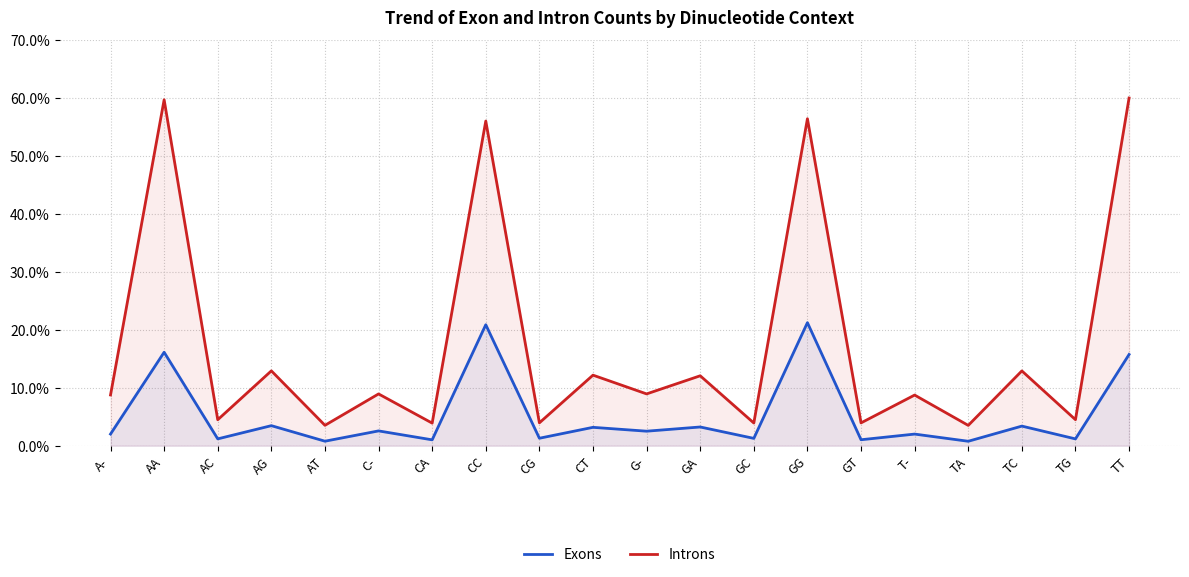

True or false: Introns and Exons cross at least once.

False